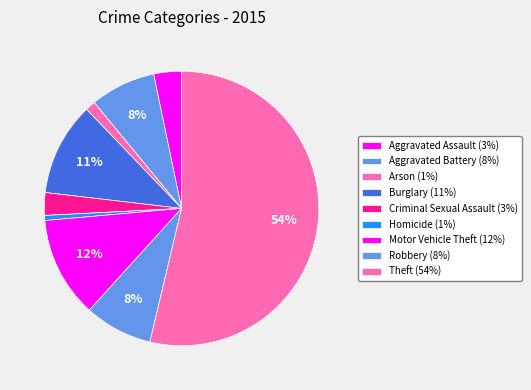

To the nearest percent, what percentage of the pie is Aggravated Assault?

3%